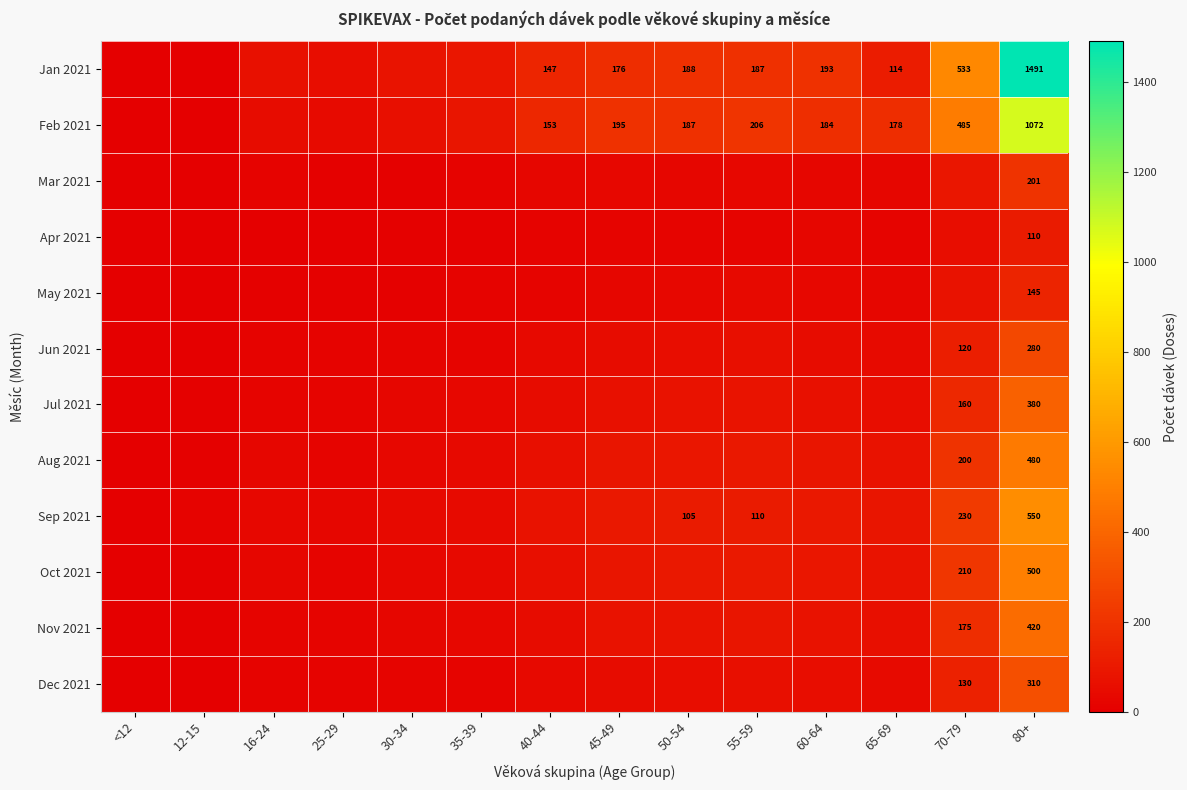

True or false: Jan 2021 has a value of 49 at 65-69.

False